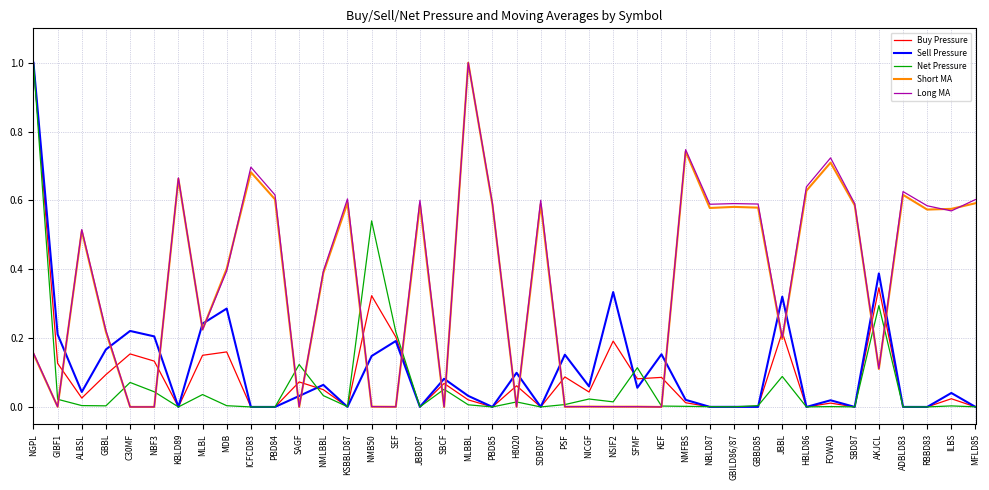

True or false: Sell Pressure and Buy Pressure cross at least once.

True